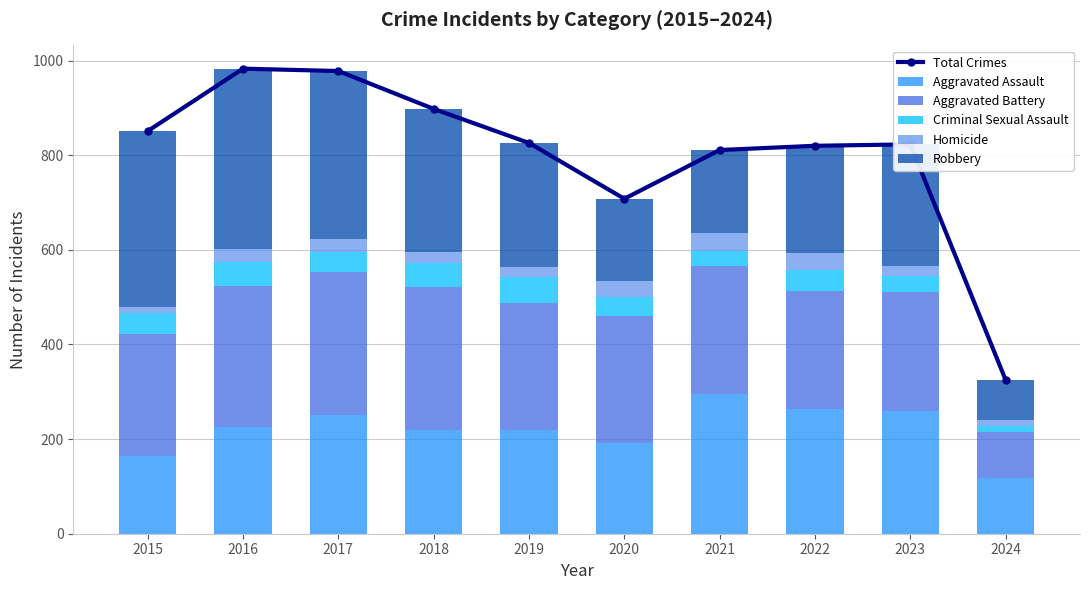

What is the difference between the Criminal Sexual Assault values at 2022 and 2016?

6